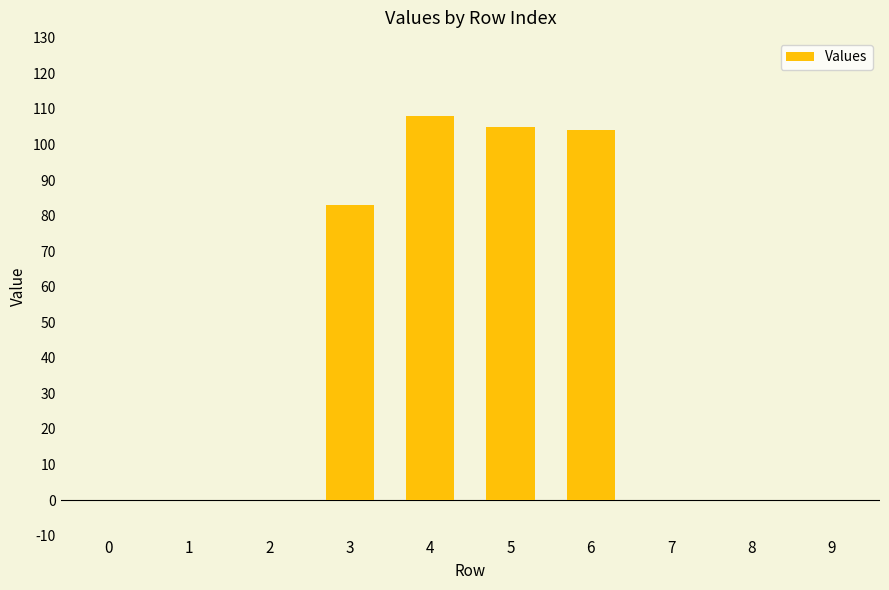

The chart shows a value of 0 at 9. True or false?

True